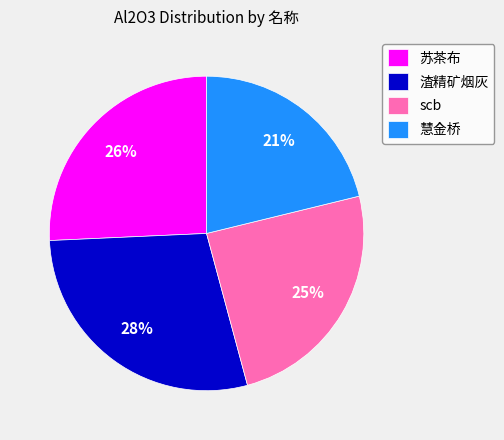

What is the largest slice in the pie chart?

渣精矿烟灰